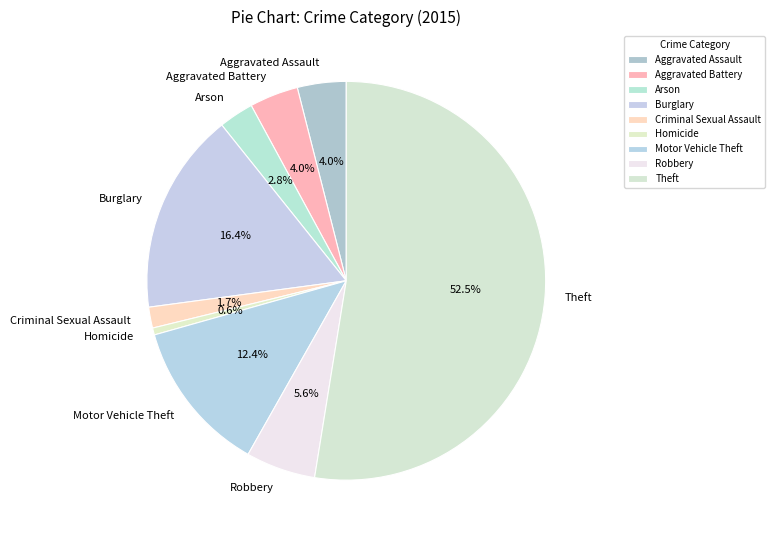

What is the total percentage of Theft and Aggravated Battery?

56.5%